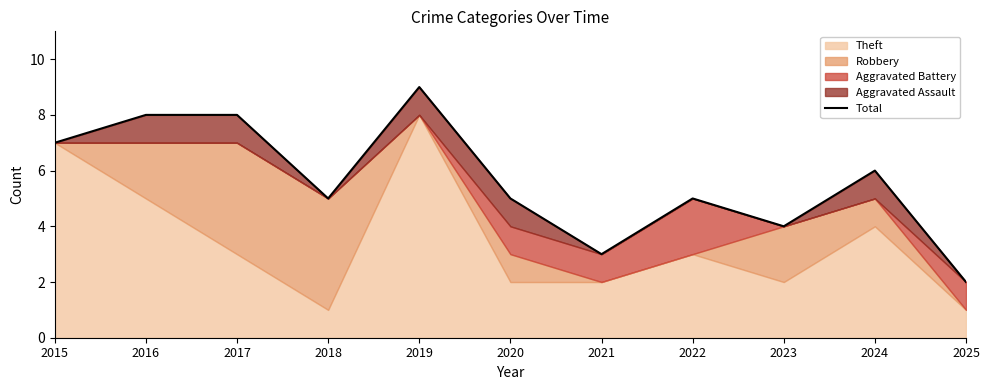

True or false: the data shows 9 at 2020.

False